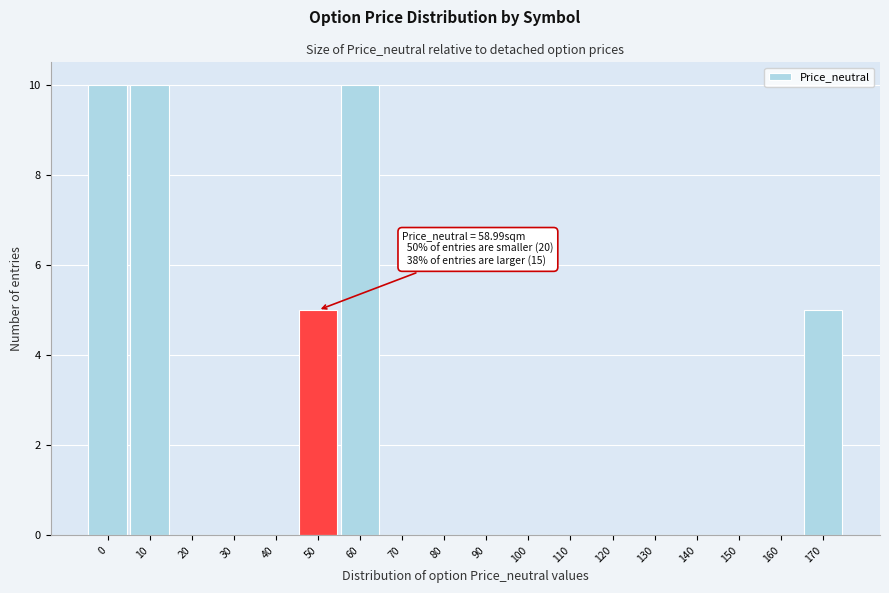

Reading right to left, extract all data points from this chart.

170=5	160=0	150=0	140=0	130=0	120=0	110=0	100=0	90=0	80=0	70=0	60=10	50=5	40=0	30=0	20=0	10=10	0=10